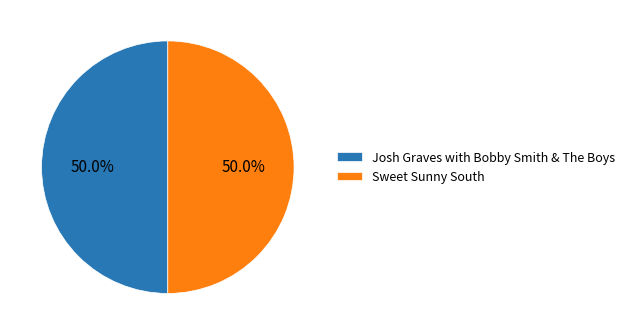

Combined, what portion of the pie is Josh Graves with Bobby Smith & The Boys and Sweet Sunny South?

100.0%